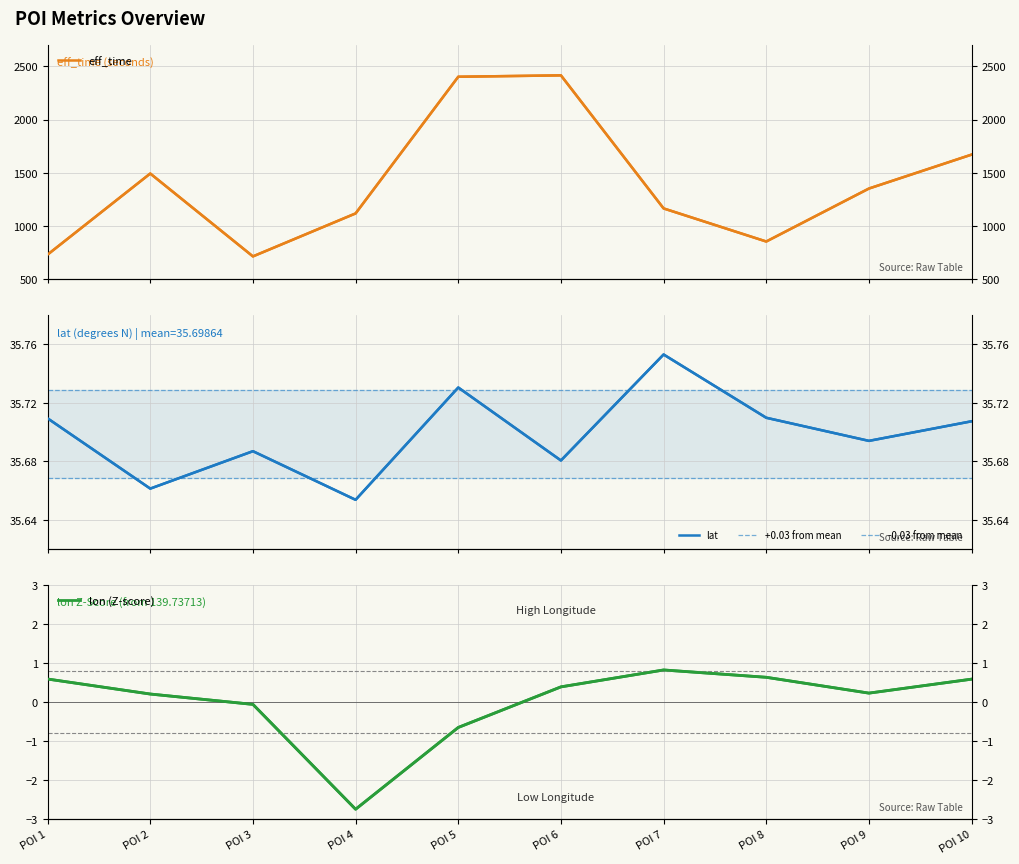

Which has a higher value, POI 6 or POI 9?

POI 6